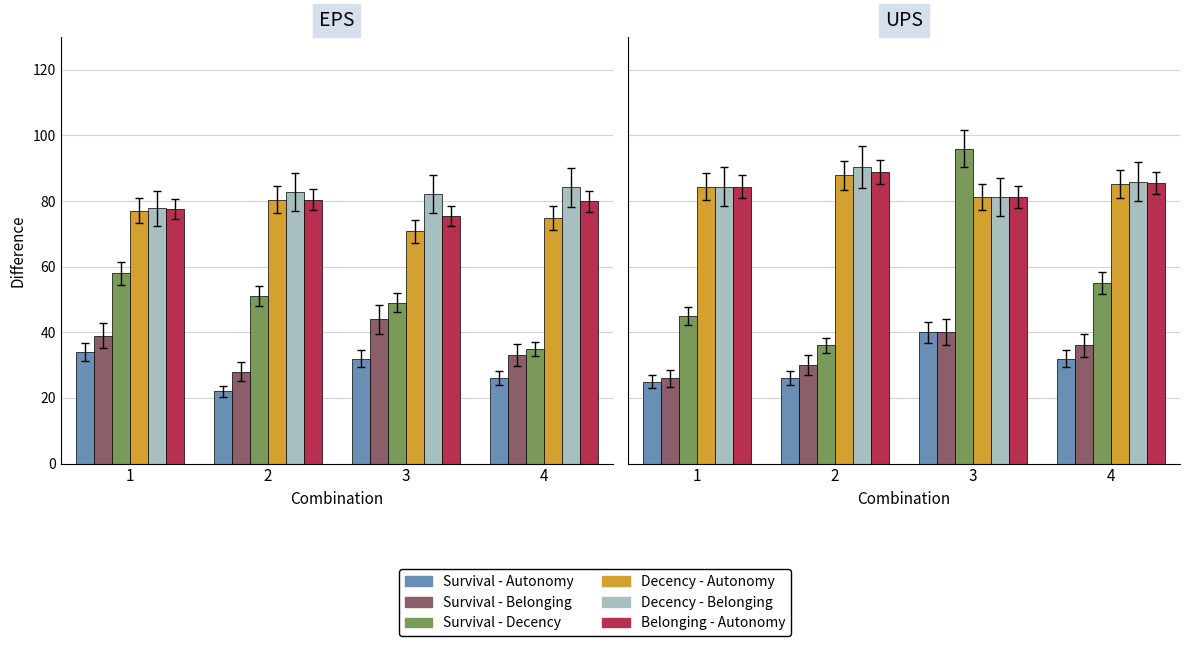

Rank the categories by Decency - Belonging value from highest to lowest.

2, 4, 1, 3